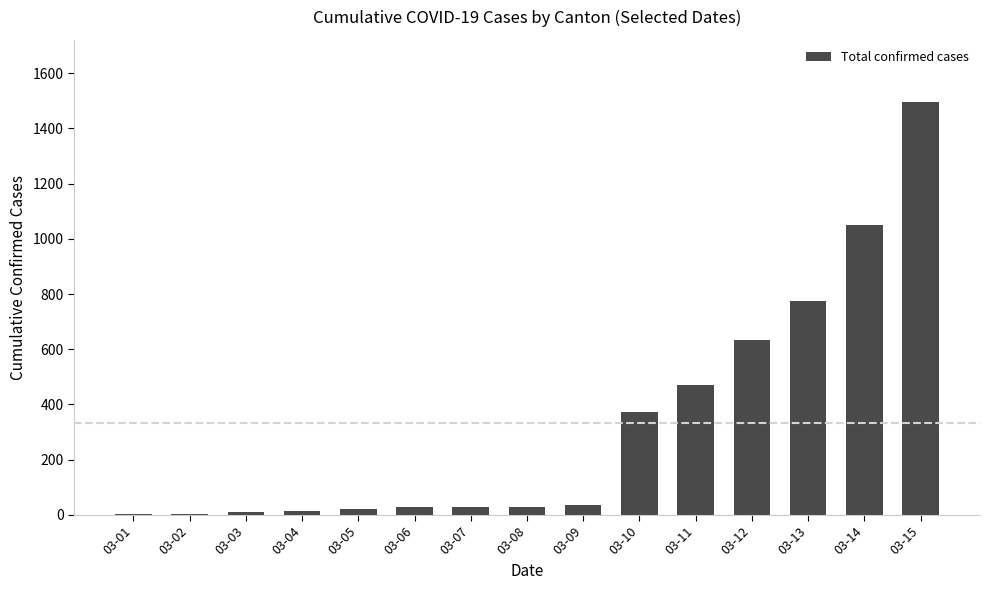

At which label is the value closest to 750?

03-13